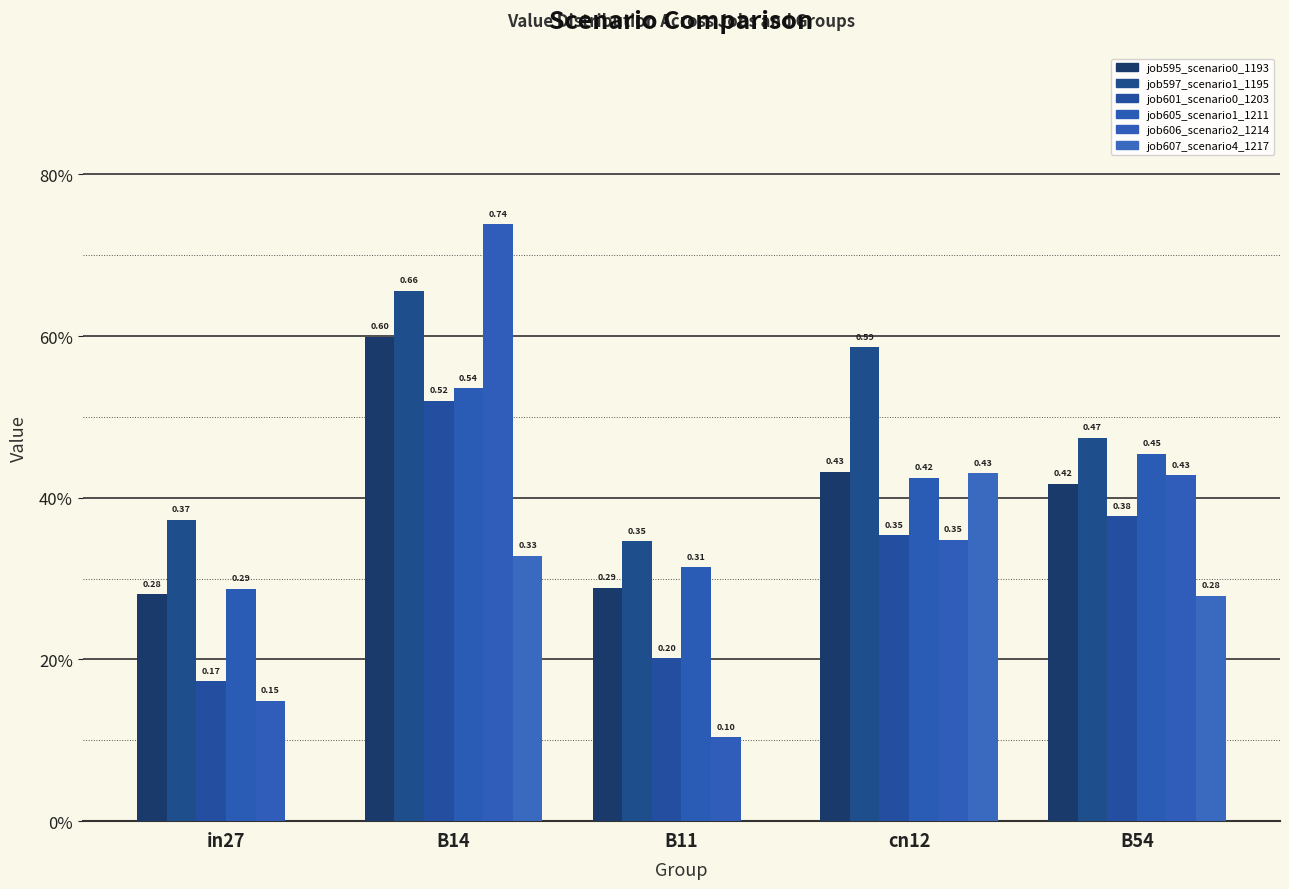

What is the value of the job595_scenario0_1193 bar at the 5th from the left?

0.4